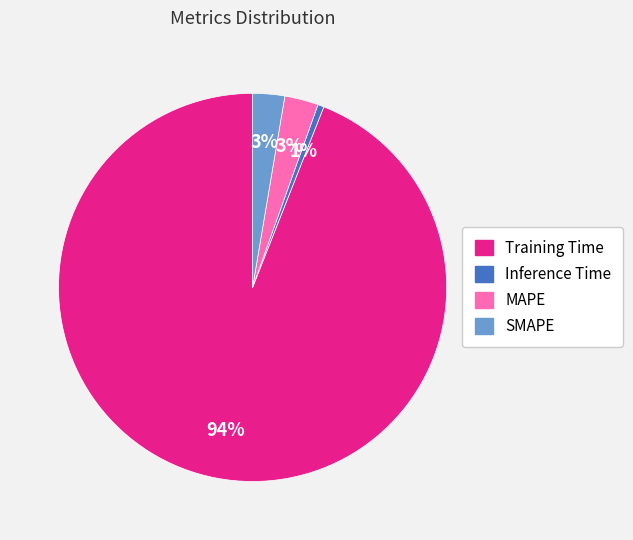

What is the largest slice in the pie chart?

Training Time